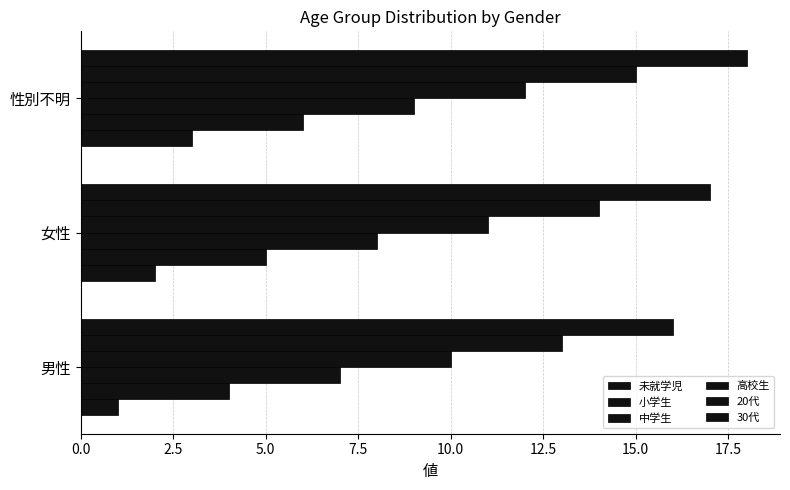

List the series in order of their overall mean, highest first.

30代, 20代, 高校生, 中学生, 小学生, 未就学児